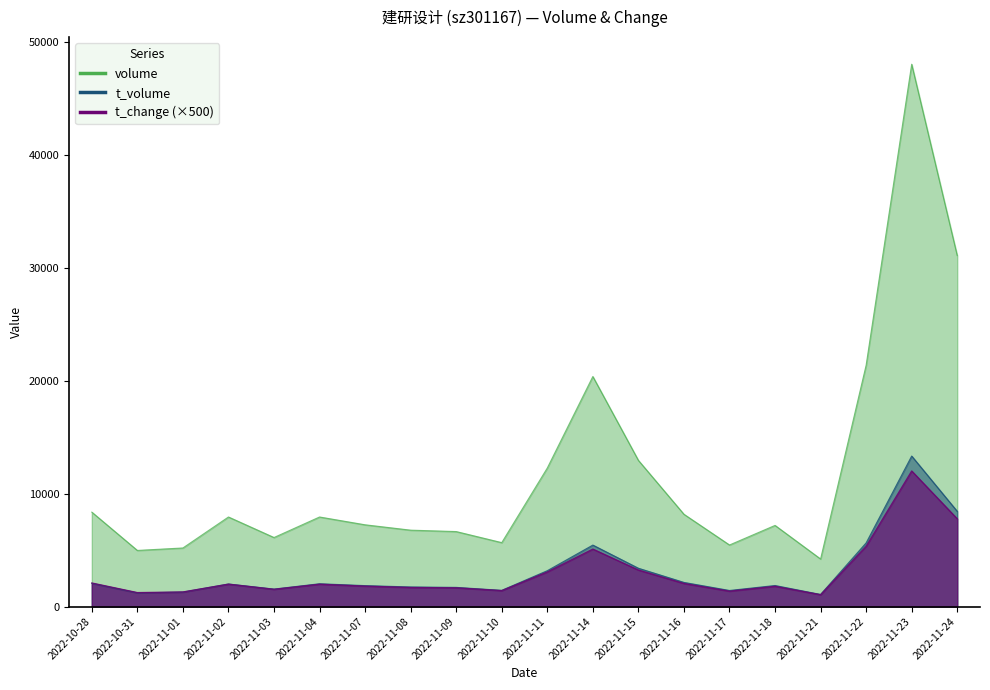

True or false: t_volume and volume cross at least once.

False